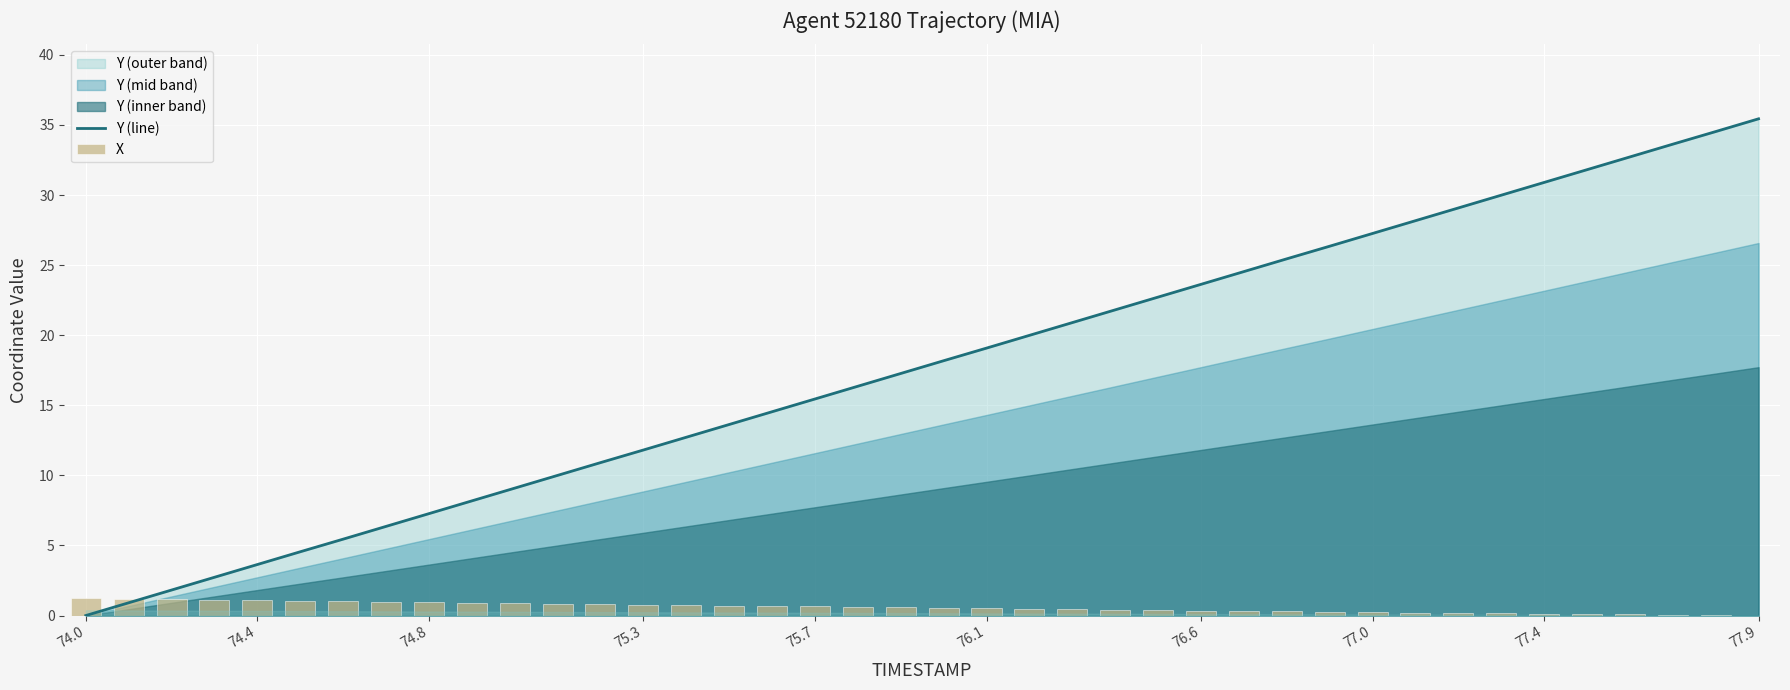

What is the maximum value for Y (line)?

35.4